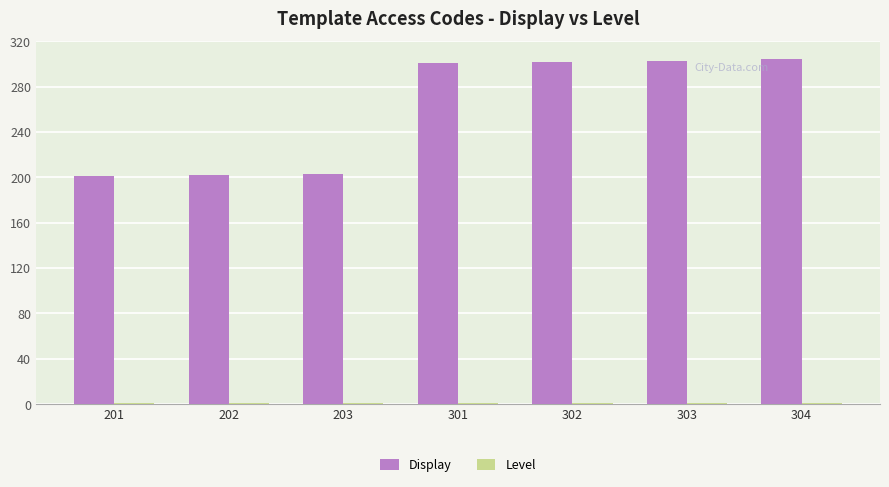

What is the smallest value displayed?

1